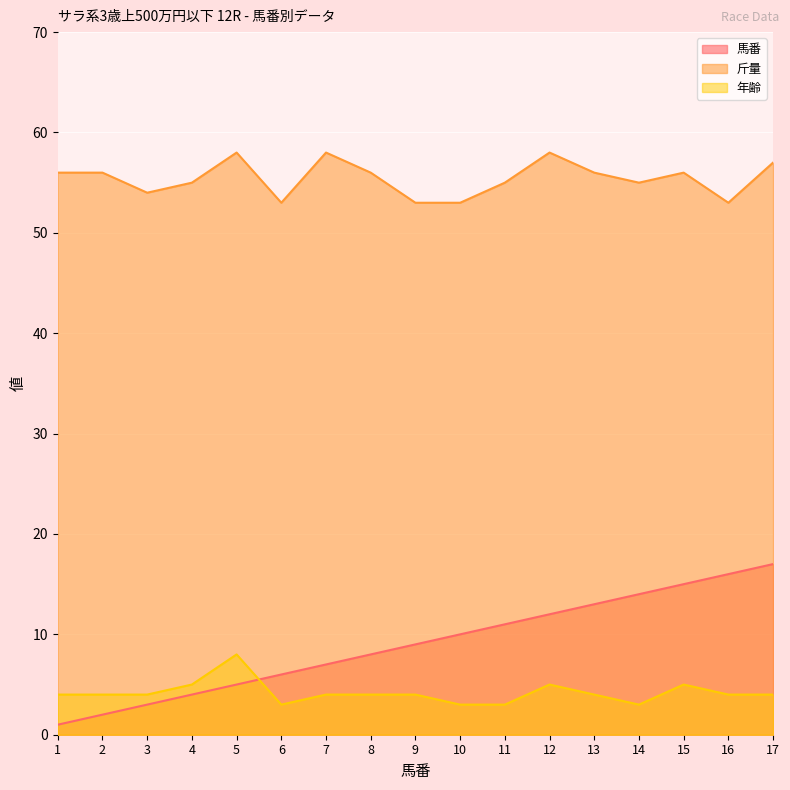

Which label corresponds to the smallest value in the chart?

1